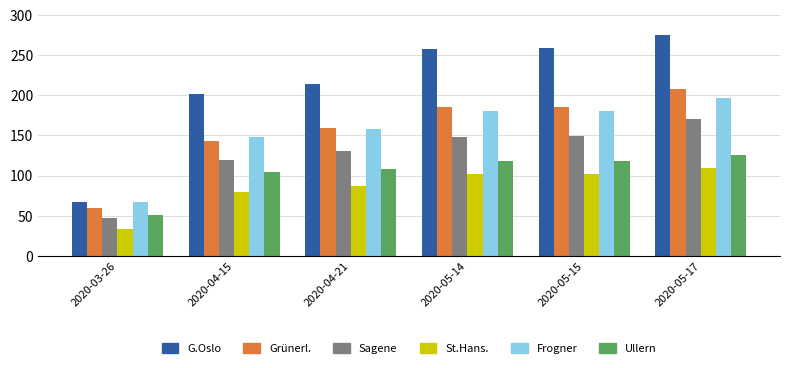

At which category is the sum across all series the highest?

2020-05-17